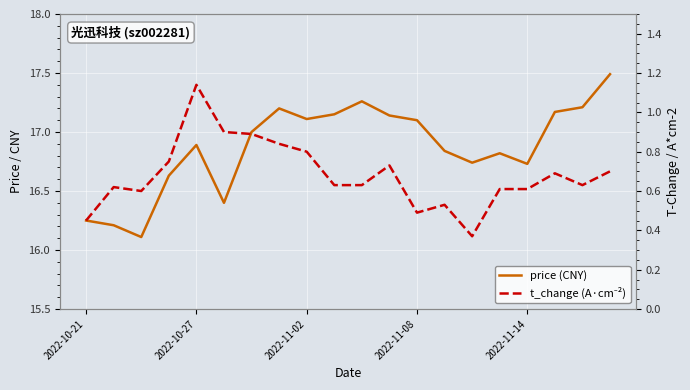

What is the spread (max minus min) of values at 13?

16.3